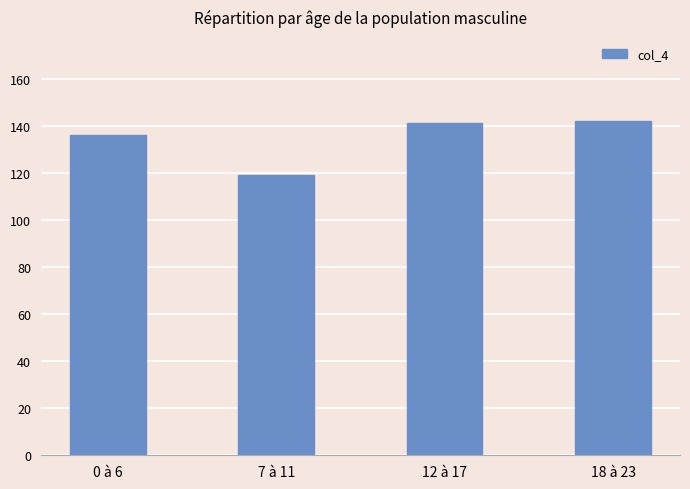

What is the value of the 2nd bar from the left?

119.1